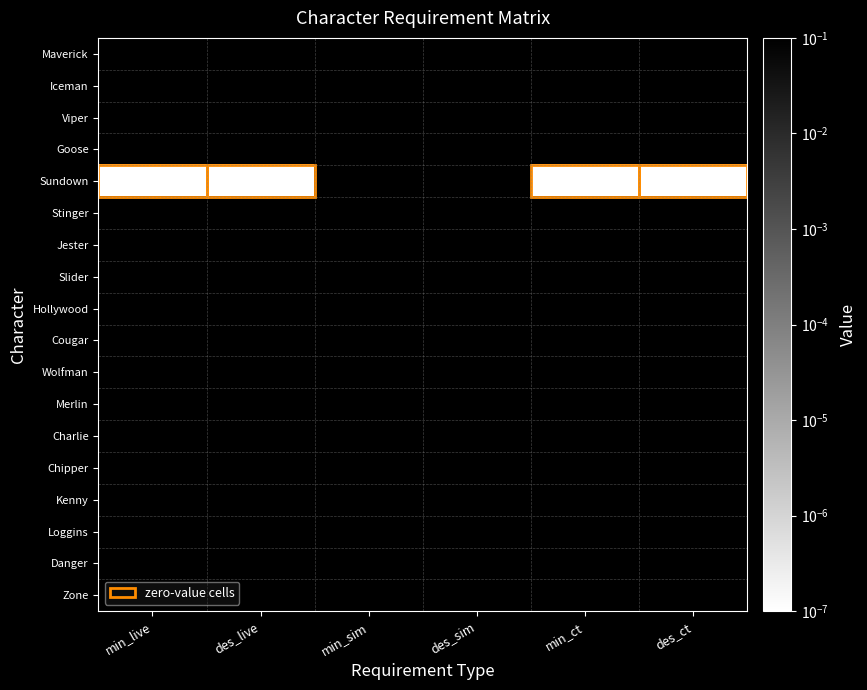

Which series has the largest total across all categories?

Maverick